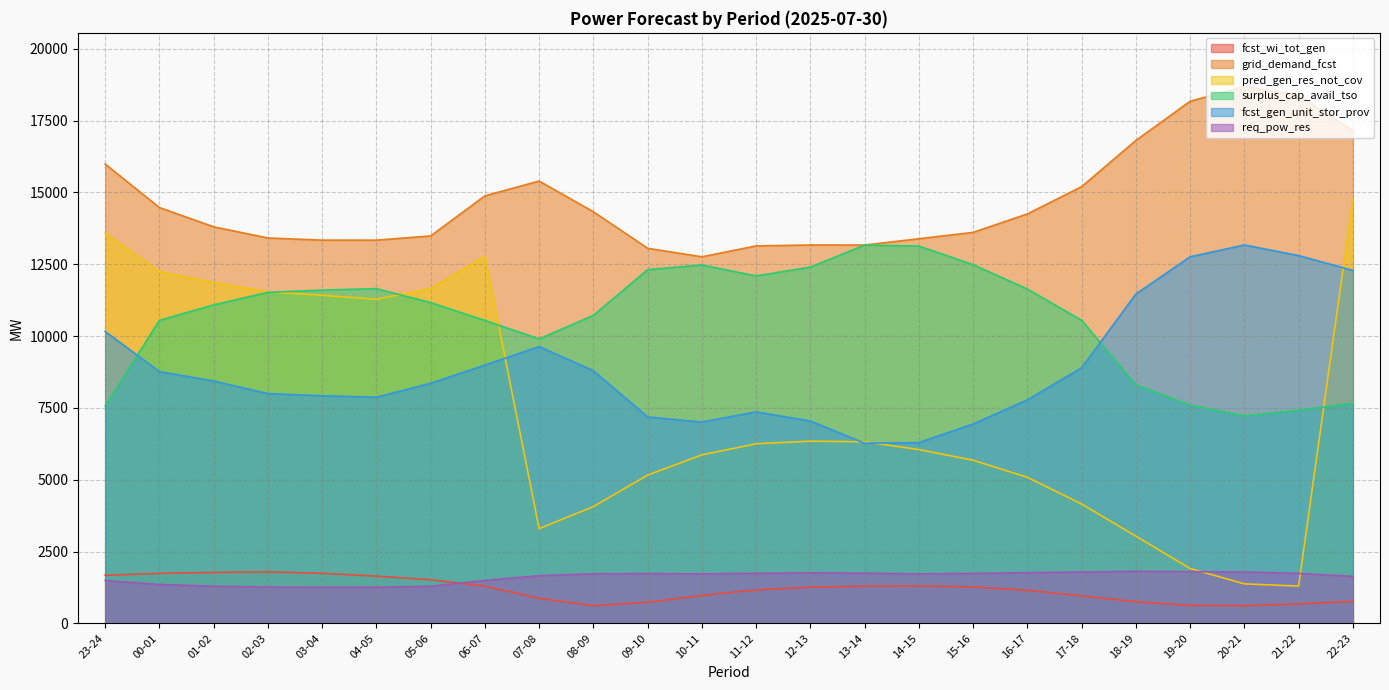

Where is surplus_cap_avail_tso nearest to the value 10193?

07-08